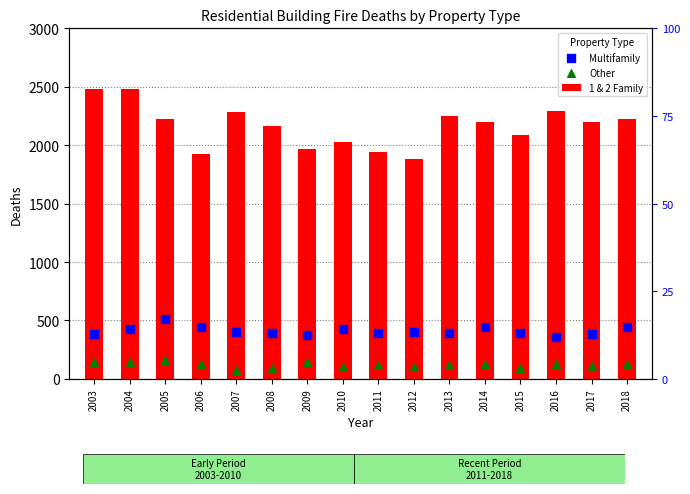

What are all the series names shown in the legend?

1 & 2 Family, Multifamily, Other